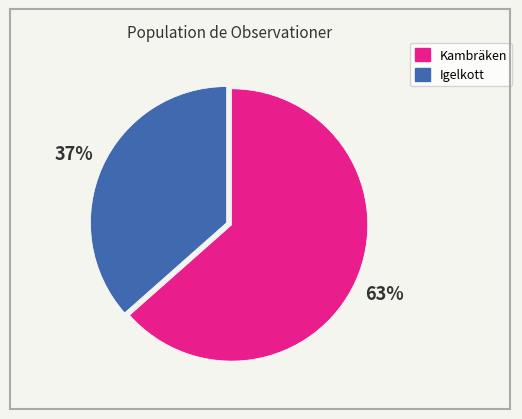

To the nearest percent, what is the average slice percentage?

50%